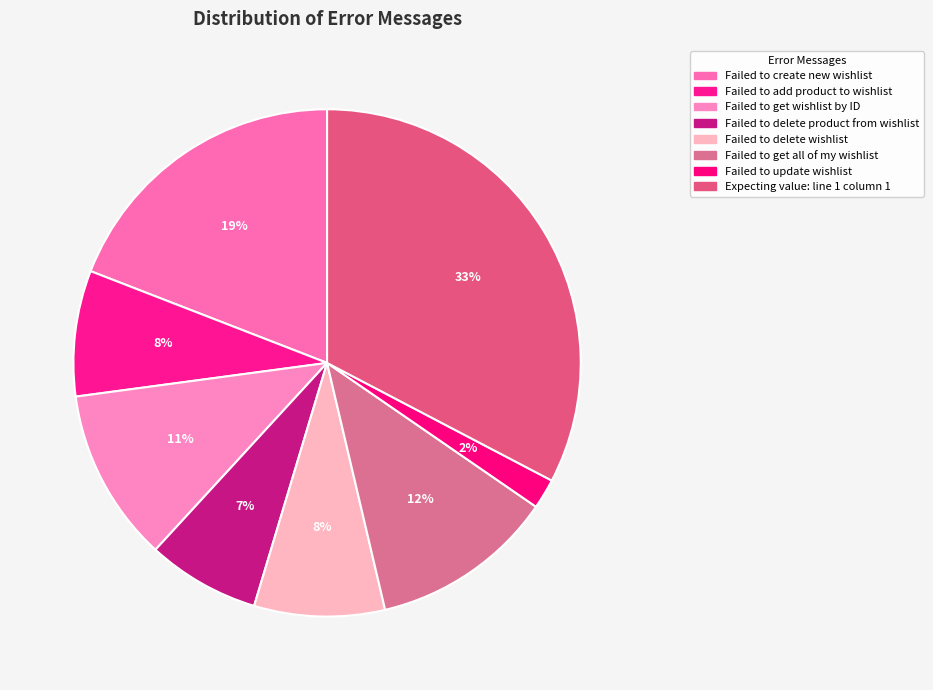

Rank the categories by value from highest to lowest.

Expecting value: line 1 column 1, Failed to create new wishlist, Failed to get all of my wishlist, Failed to get wishlist by ID, Failed to delete wishlist, Failed to add product to wishlist, Failed to delete product from wishlist, Failed to update wishlist